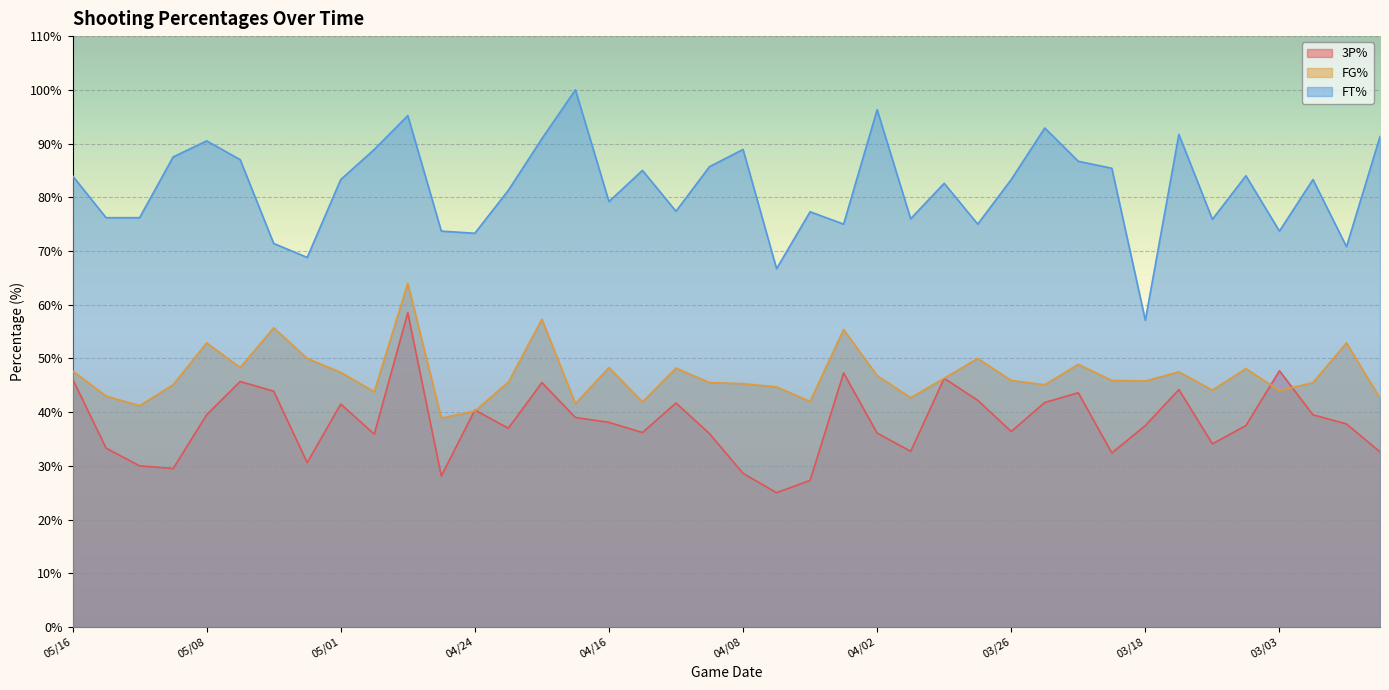

Reading left to right, list all the values displayed in this chart.

3P%: 05/16=46.2	05/14=33.3	05/12=30.0	05/10=29.5	05/08=39.5	05/07=45.7	05/05=43.9	05/03=30.6	05/01=41.5	04/30=35.9	04/28=58.5	04/26=28.1	04/24=40.4	04/21=37.0	04/19=45.5	04/17=39.0	04/16=38.1	04/13=36.2	04/12=41.7	04/10=36.0	04/08=28.6	04/07=25.0	04/05=27.3	04/03=47.3	04/02=36.1	03/31=32.7	03/29=46.3	03/27=42.2	03/26=36.4	03/24=41.8	03/22=43.6	03/19=32.4	03/18=37.5	03/16=44.2	03/14=34.1	03/12=37.5	03/03=47.7	03/01=39.5	02/27=37.8	02/26=32.6
FG%: 05/16=47.7	05/14=43.0	05/12=41.2	05/10=45.1	05/08=52.9	05/07=48.3	05/05=55.7	05/03=50.0	05/01=47.4	04/30=43.8	04/28=64.0	04/26=38.9	04/24=40.2	04/21=45.6	04/19=57.3	04/17=41.6	04/16=48.3	04/13=41.9	04/12=48.2	04/10=45.5	04/08=45.3	04/07=44.7	04/05=42.0	04/03=55.4	04/02=46.8	03/31=42.7	03/29=46.3	03/27=50.0	03/26=45.9	03/24=45.1	03/22=48.9	03/19=45.9	03/18=45.8	03/16=47.5	03/14=44.1	03/12=48.1	03/03=44.0	03/01=45.5	02/27=52.9	02/26=42.6
FT%: 05/16=84.0	05/14=76.2	05/12=76.2	05/10=87.5	05/08=90.5	05/07=87.0	05/05=71.4	05/03=68.8	05/01=83.3	04/30=88.9	04/28=95.2	04/26=73.7	04/24=73.3	04/21=81.3	04/19=90.9	04/17=100.0	04/16=79.2	04/13=85.0	04/12=77.4	04/10=85.7	04/08=88.9	04/07=66.7	04/05=77.3	04/03=75.0	04/02=96.3	03/31=76.0	03/29=82.6	03/27=75.0	03/26=83.3	03/24=92.9	03/22=86.7	03/19=85.4	03/18=57.1	03/16=91.7	03/14=75.9	03/12=84.0	03/03=73.7	03/01=83.3	02/27=70.8	02/26=91.3